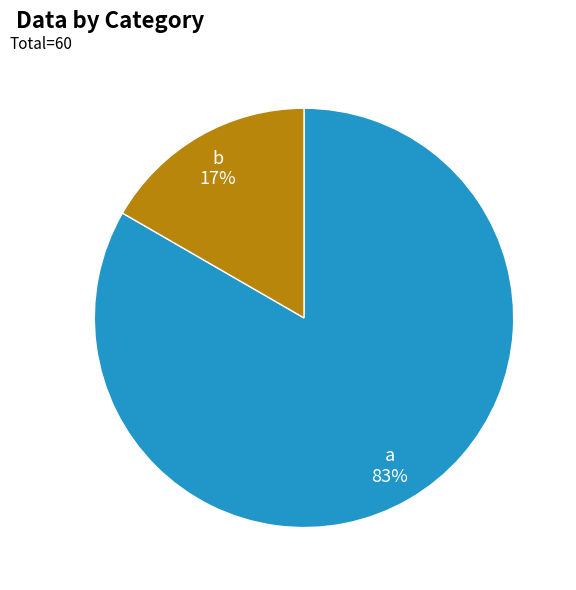

Which category accounts for the majority?

a